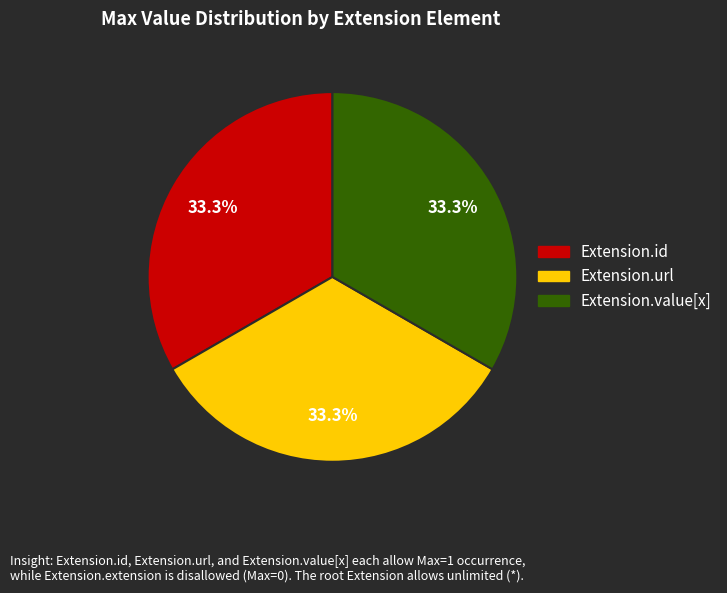

Is there a majority slice in this chart?

No